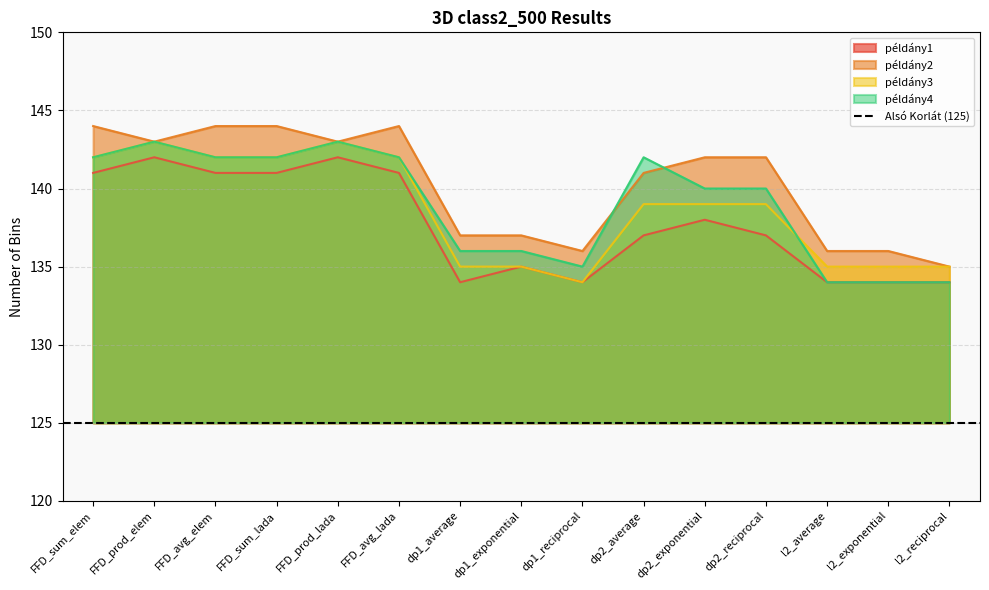

Reading left to right, list all the values displayed in this chart.

példány1: 141	142	141	141	142	141	134	135	134	137	138	137	134	134	134
példány2: 144	143	144	144	143	144	137	137	136	141	142	142	136	136	135
példány3: 142	143	142	142	143	142	135	135	134	139	139	139	135	135	135
példány4: 142	143	142	142	143	142	136	136	135	142	140	140	134	134	134